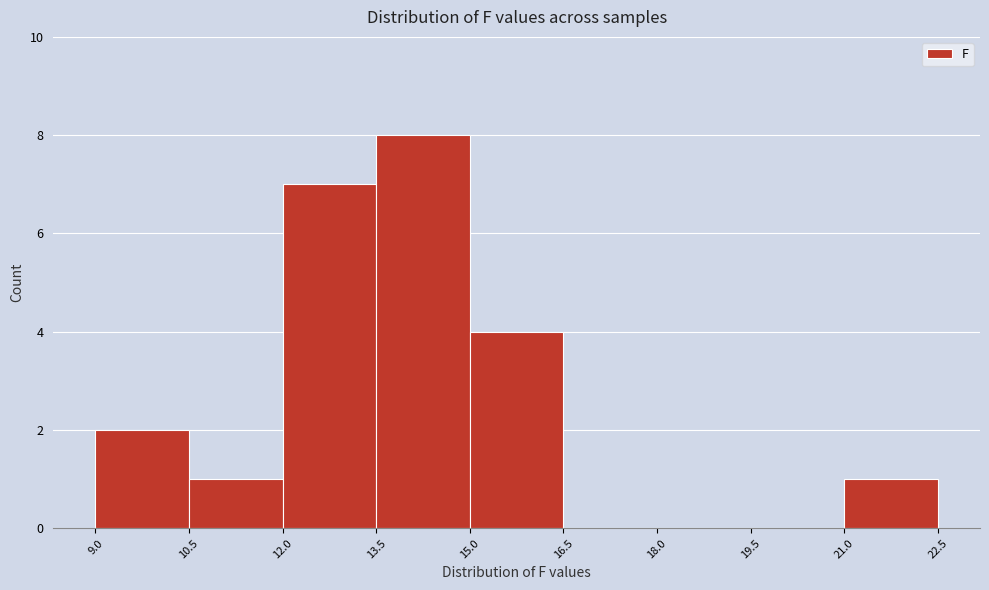

Reading left to right, list every bar in this chart as the range it spans on the x-axis followed by its height. The values are not printed on the chart, so give them approximately, as read against the axis.

9.0 to 10.5: 2
10.5 to 12.0: 1
12.0 to 13.5: 7
13.5 to 15.0: 8
15.0 to 16.5: 4
16.5 to 18.0: 0
18.0 to 19.5: 0
19.5 to 21.0: 0
21.0 to 22.5: 1